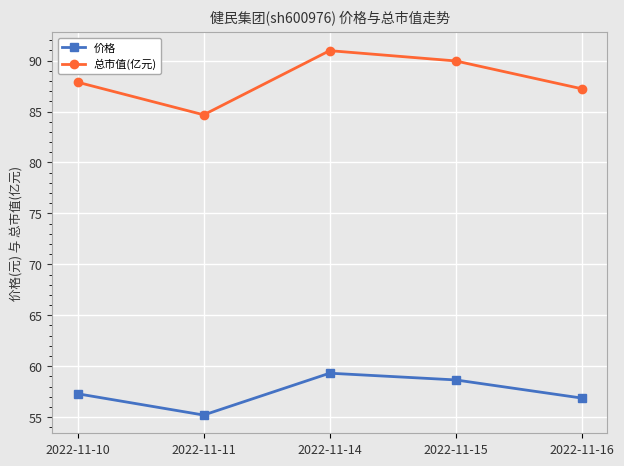

Is this an area chart (filled region under the line)?

No